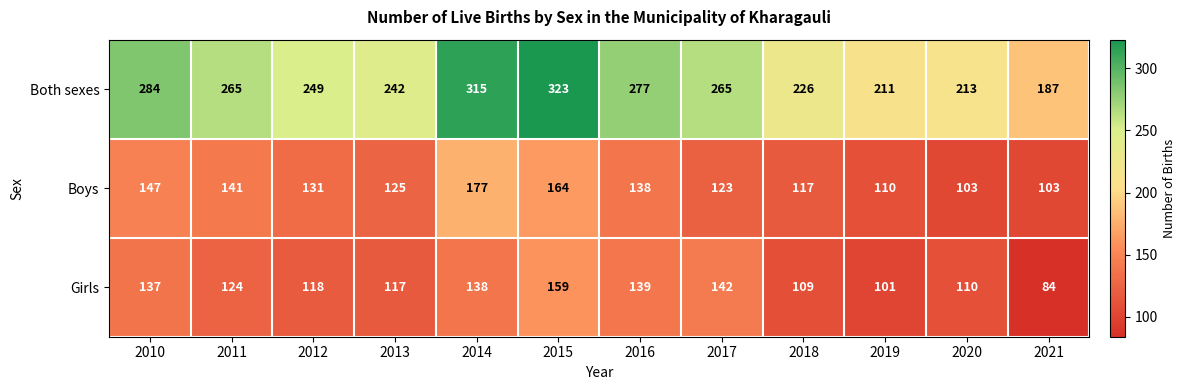

What value does the Girls series have at 2016?

139